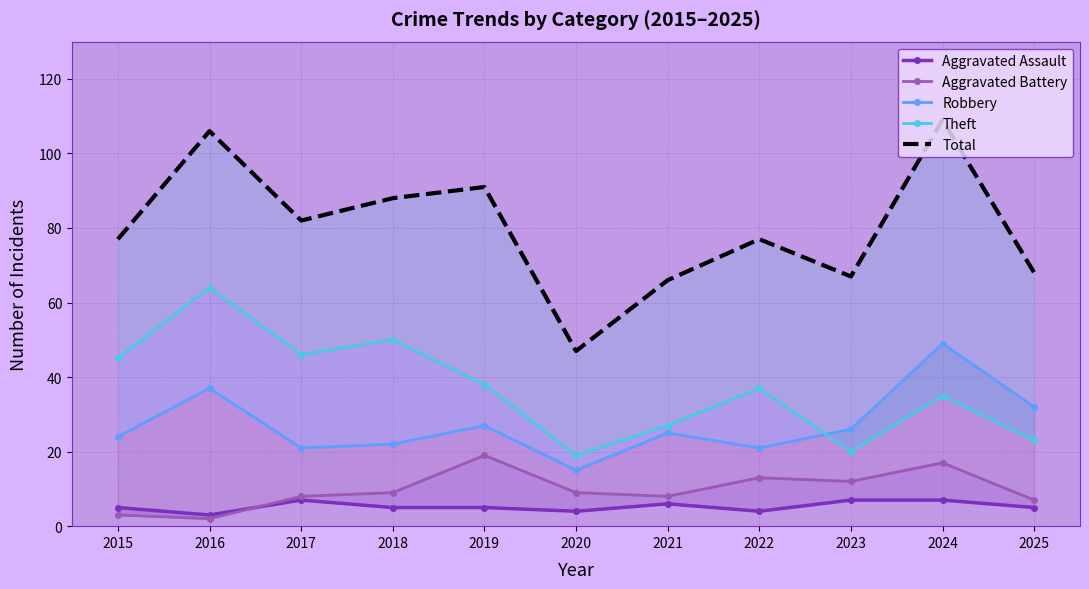

Where does the Aggravated Battery series first go above 9?

2019